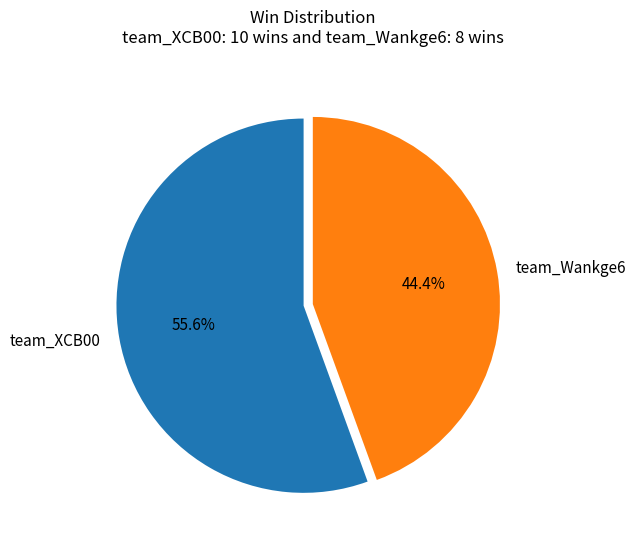

To the nearest percent, what is the difference between the team_Wankge6 and team_XCB00 slice percentages?

11%